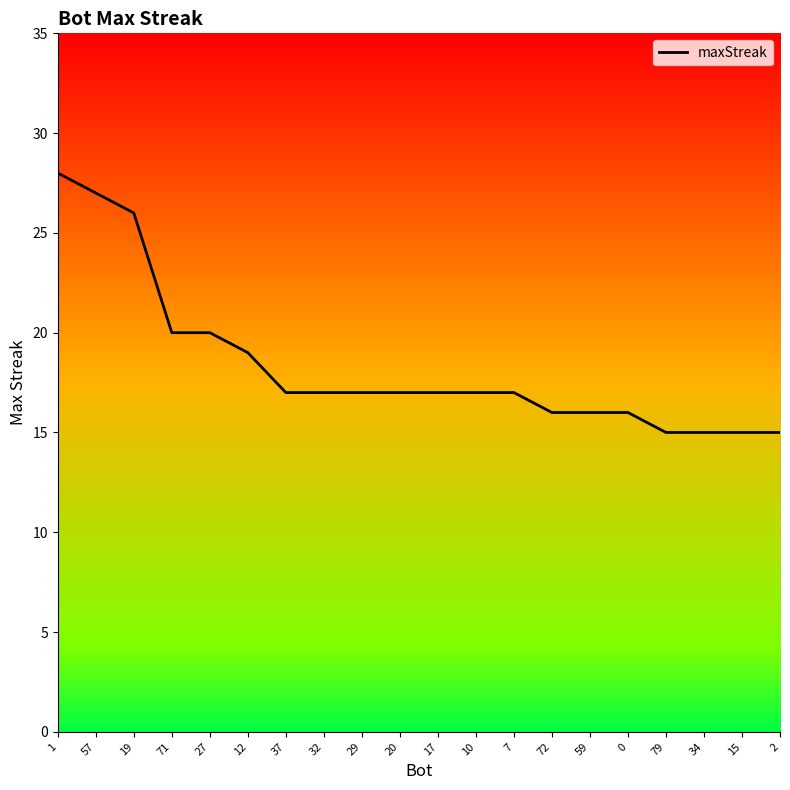

Rank the categories by value from lowest to highest.

79, 34, 15, 2, 72, 59, 0, 37, 32, 29, 20, 17, 10, 7, 12, 71, 27, 19, 57, 1